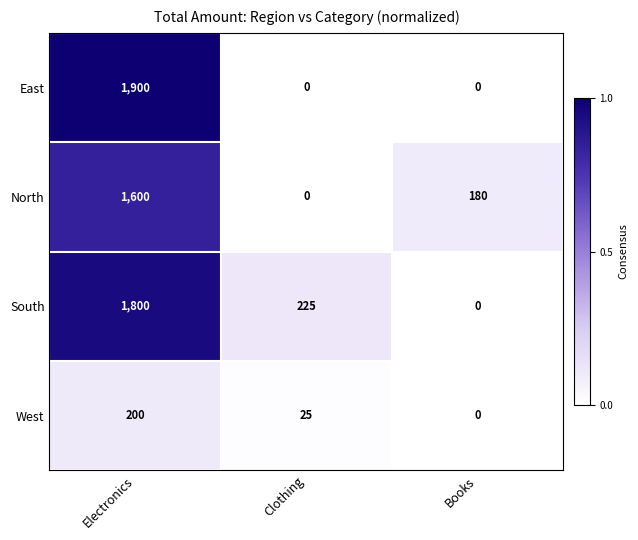

Which series changed the most between Electronics and Books?

East